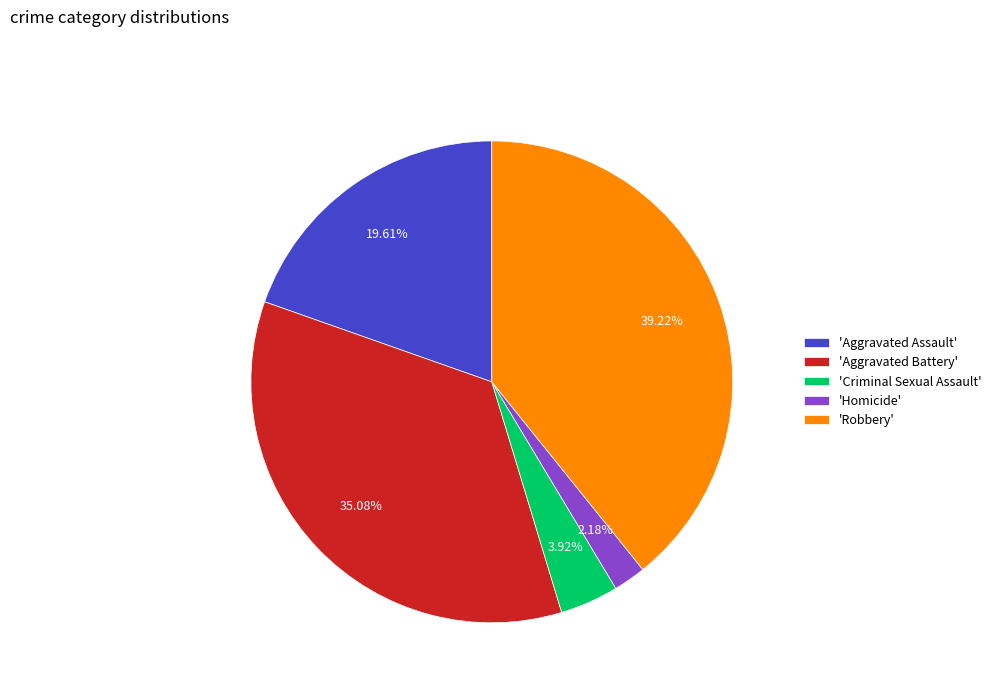

What is the largest slice in the pie chart?

'Robbery'